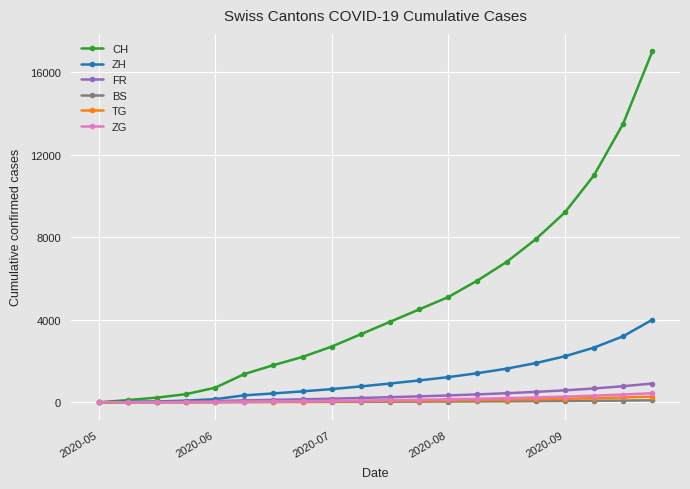

Which series has the widest spread of values?

CH